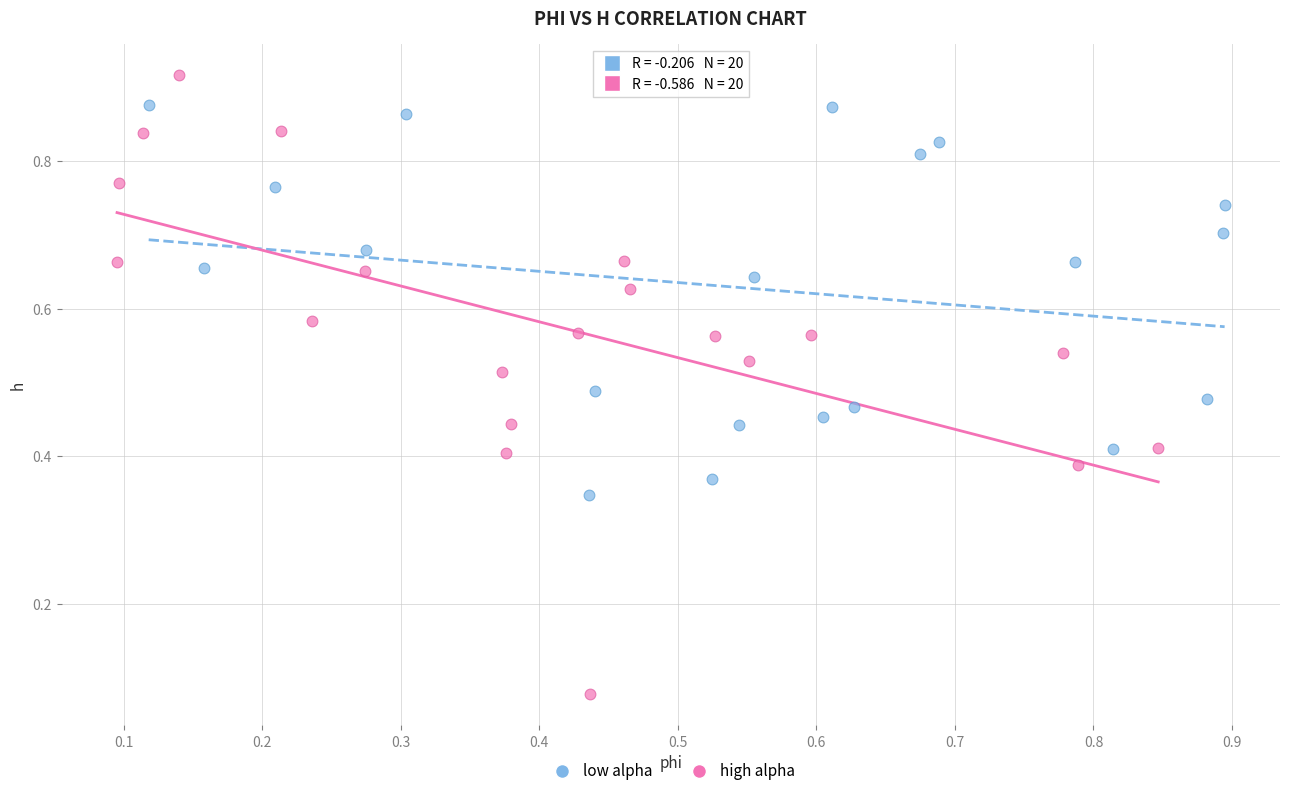

Which series contains the lowest Y value?

high alpha